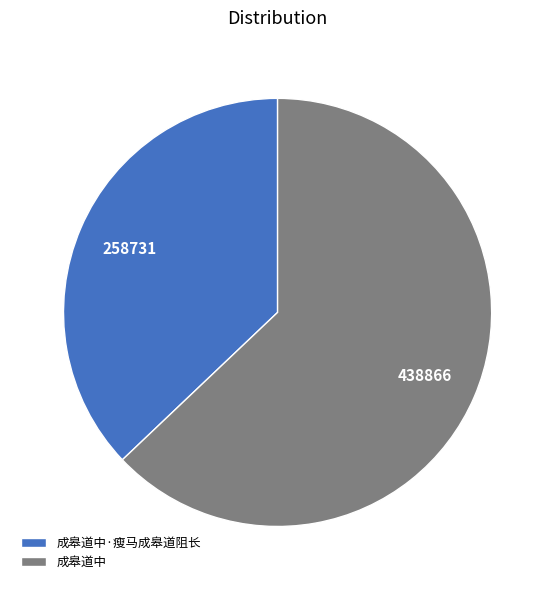

Is there any slice that represents more than half of the pie?

Yes